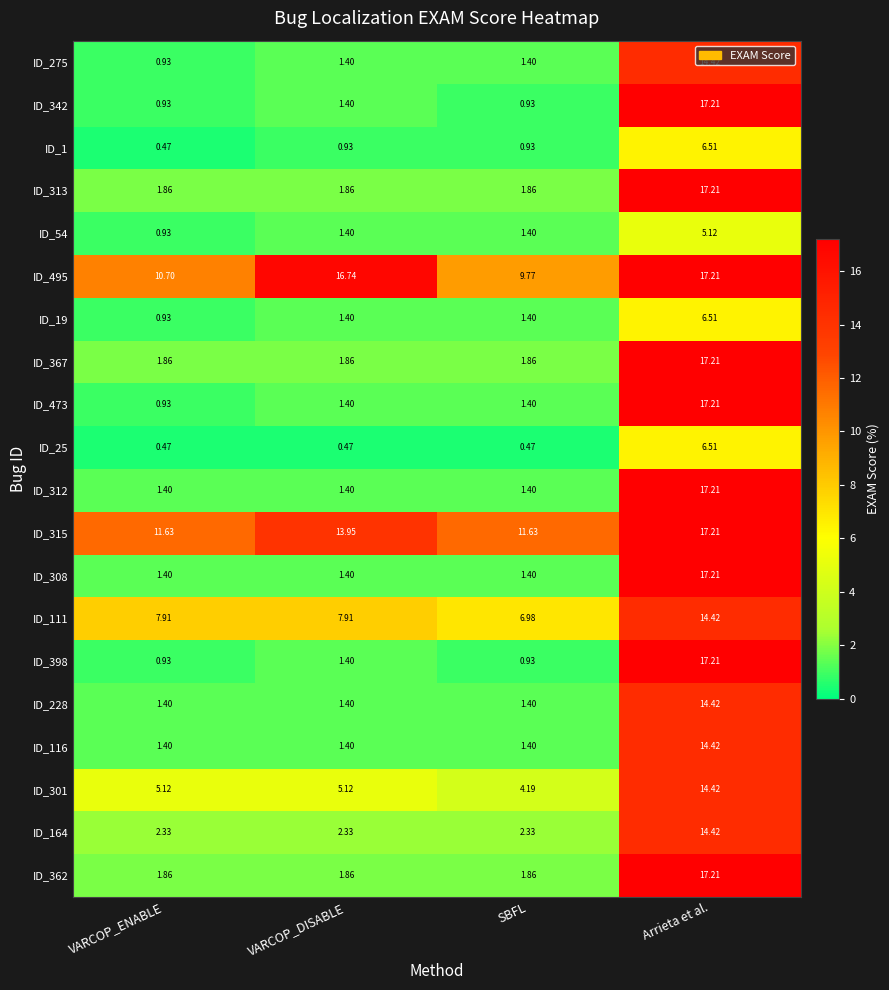

Where does the ID_111 series first go above 7?

VARCOP_ENABLE